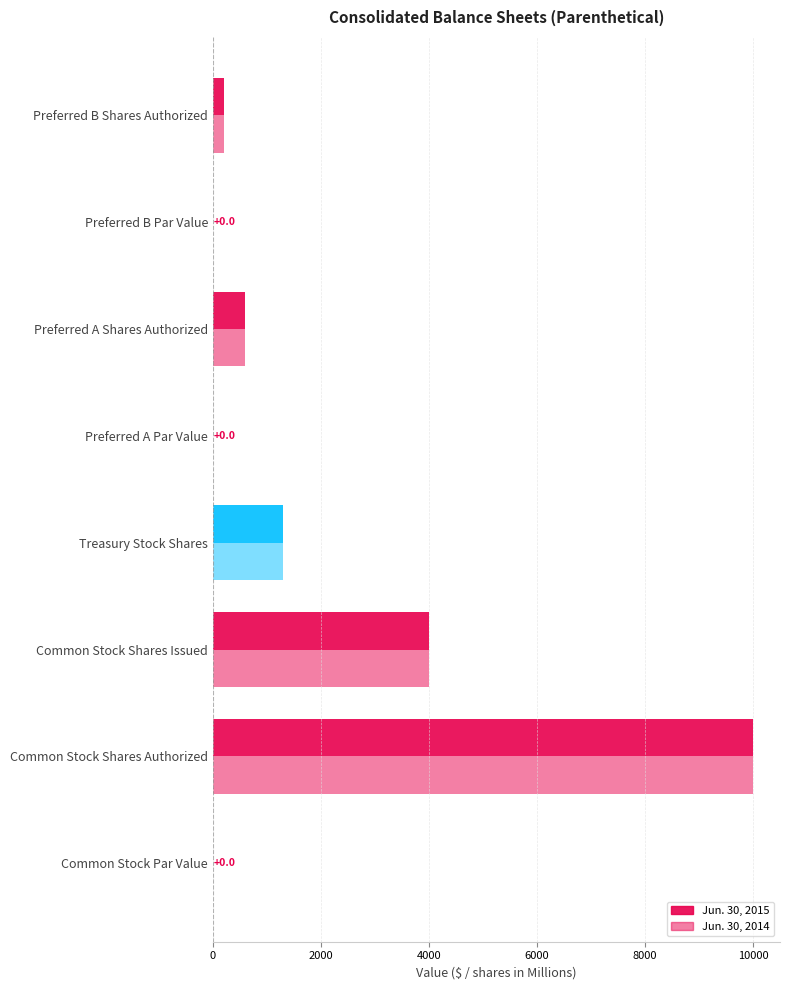

How many categories are shown in the chart?

8